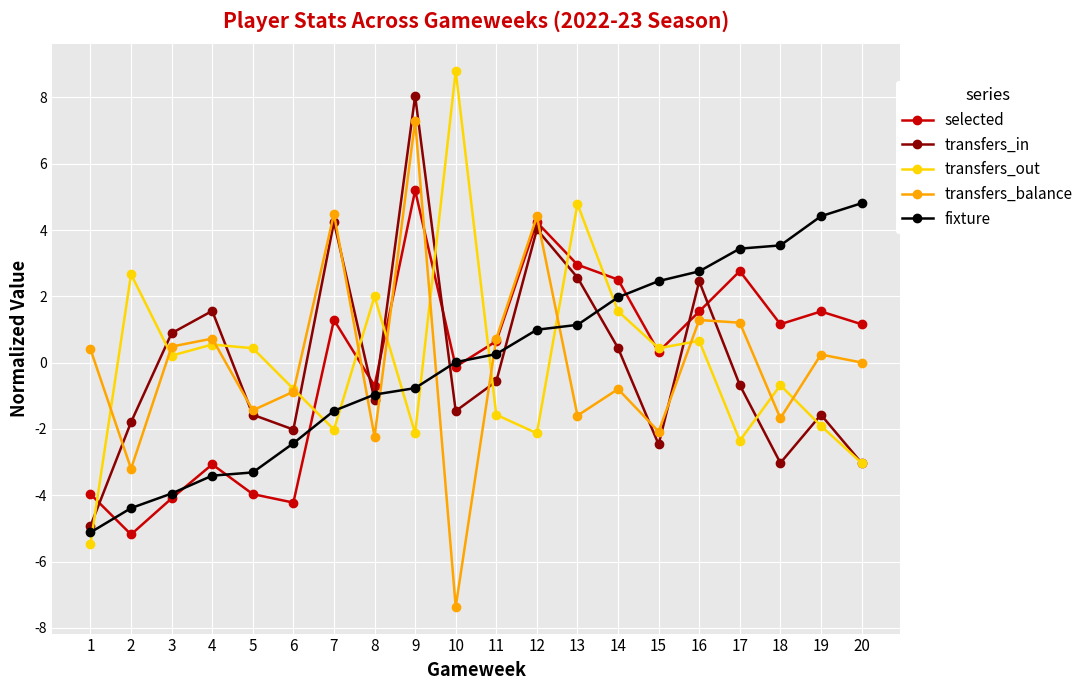

How many data points does each series have?

20